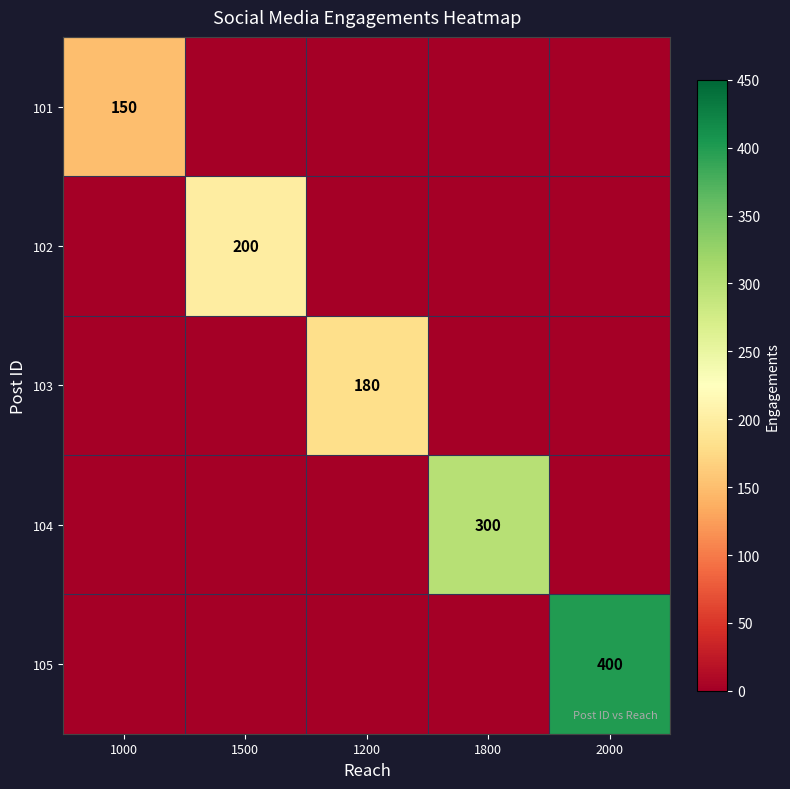

What is the total value across all series at 1800?

300